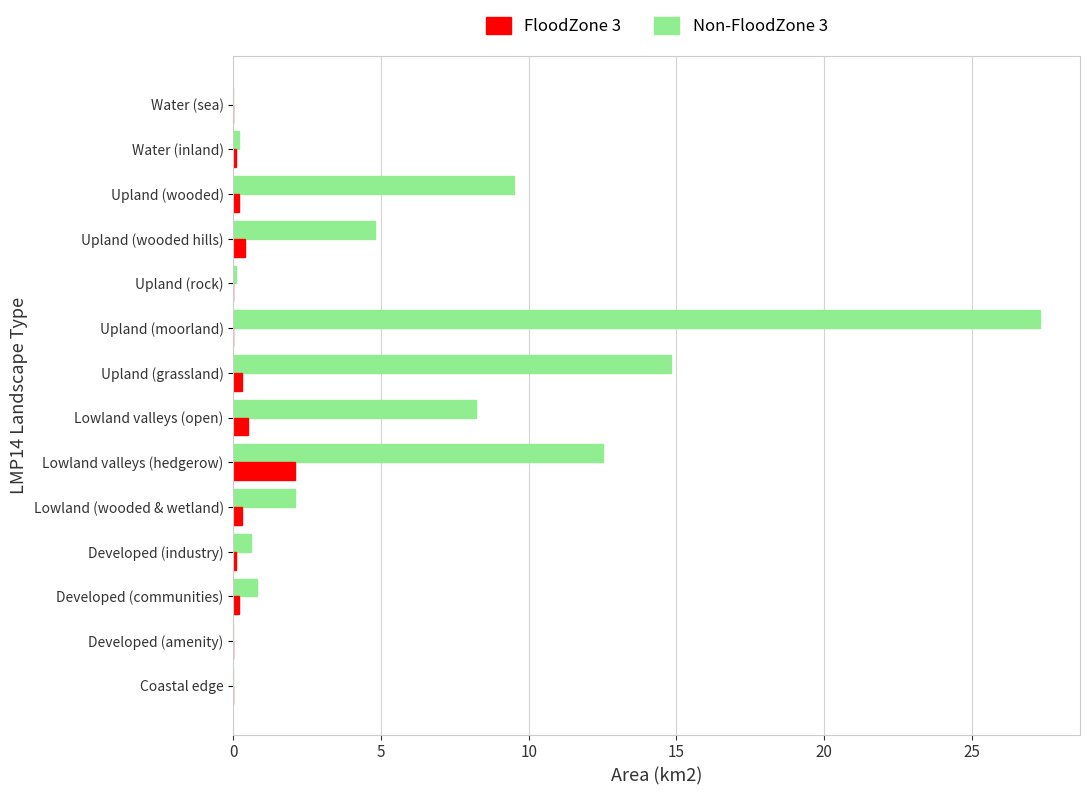

Between Coastal edge and Upland (moorland), which series saw the biggest shift?

Non-FloodZone 3